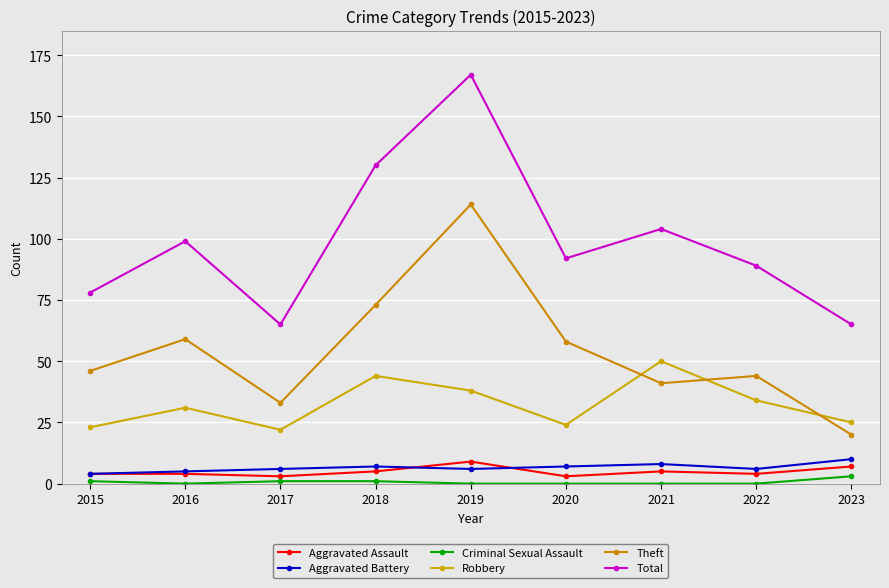

Where is Theft nearest to the value 67?

2018